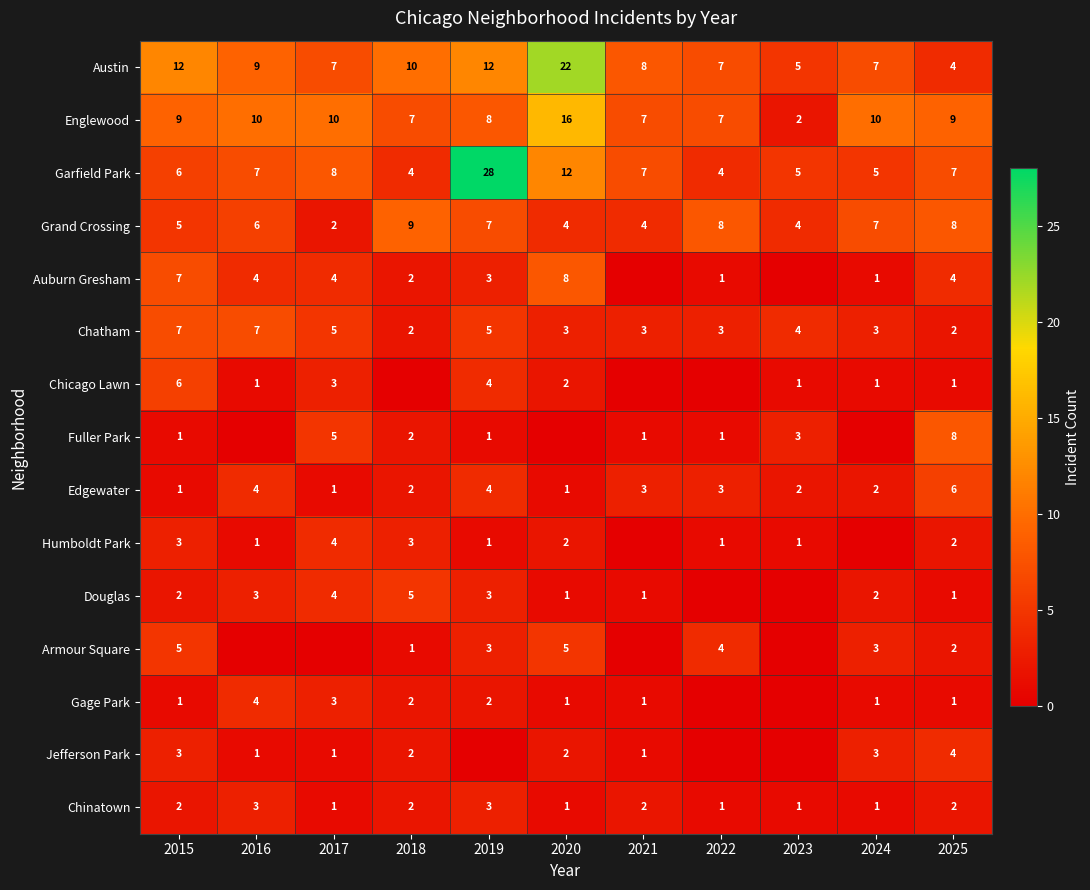

What is the greatest value displayed?

28